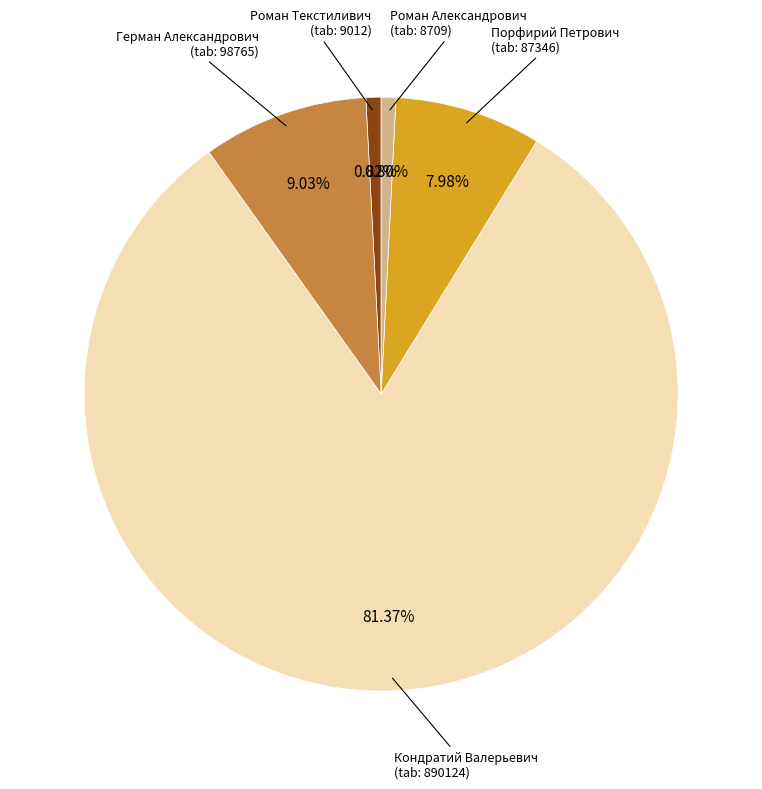

Is there any slice that represents more than half of the pie?

Yes